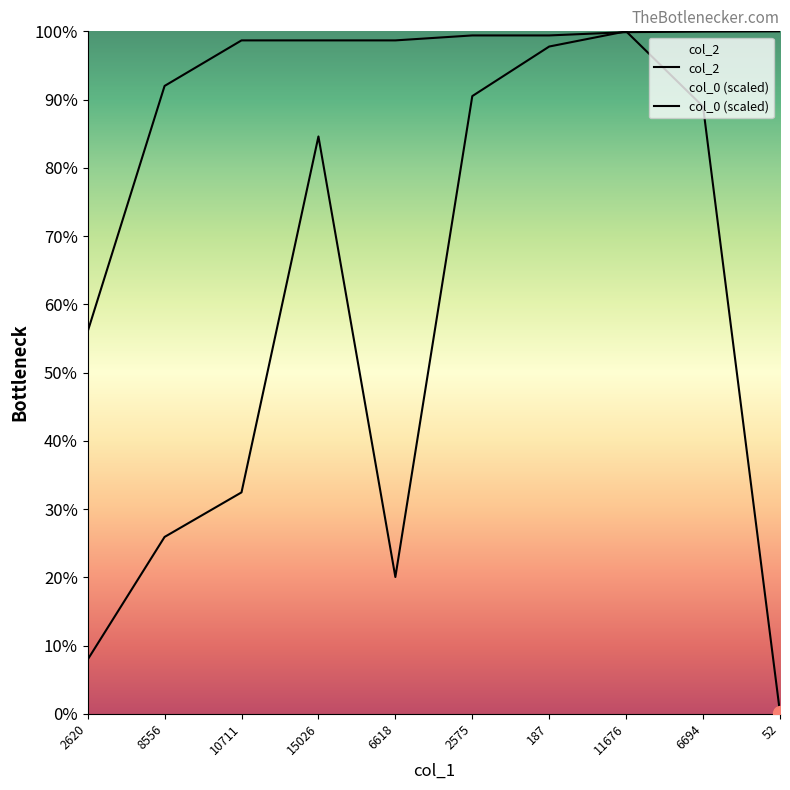

How many lines are shown in the chart?

2